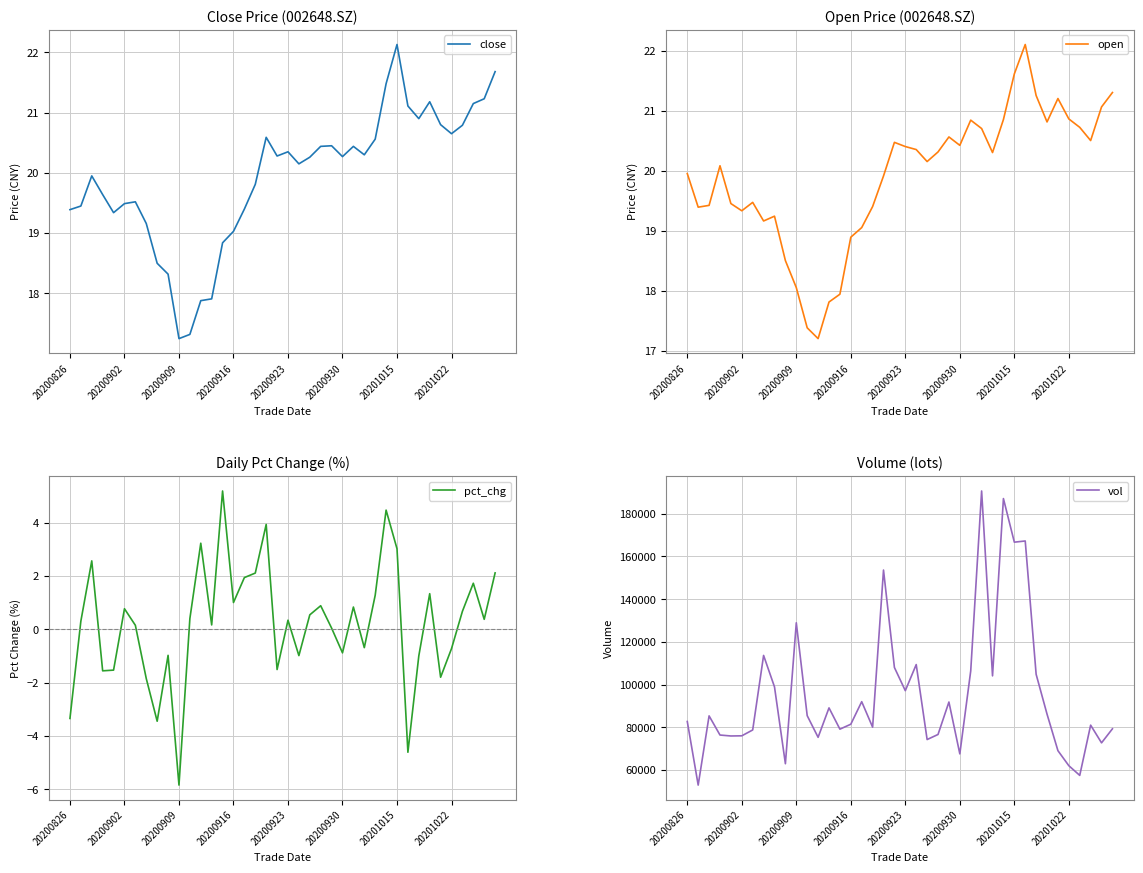

Where is close nearest to the value 19?

20200916